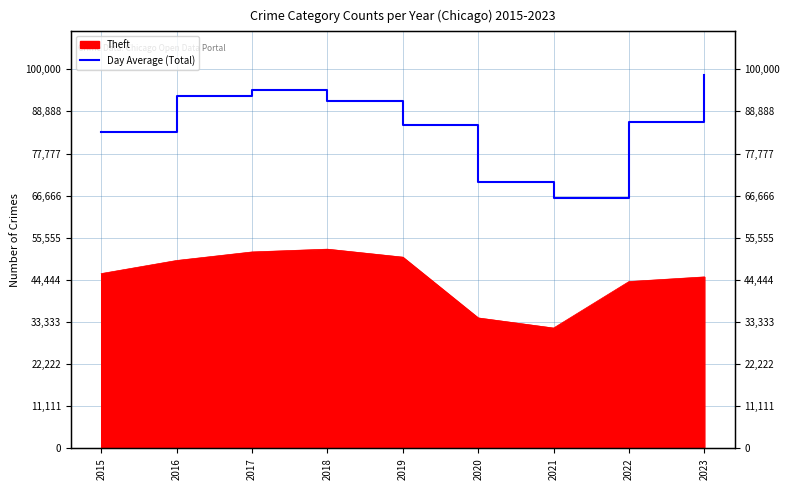

Count the number of values greater than 85990.

4